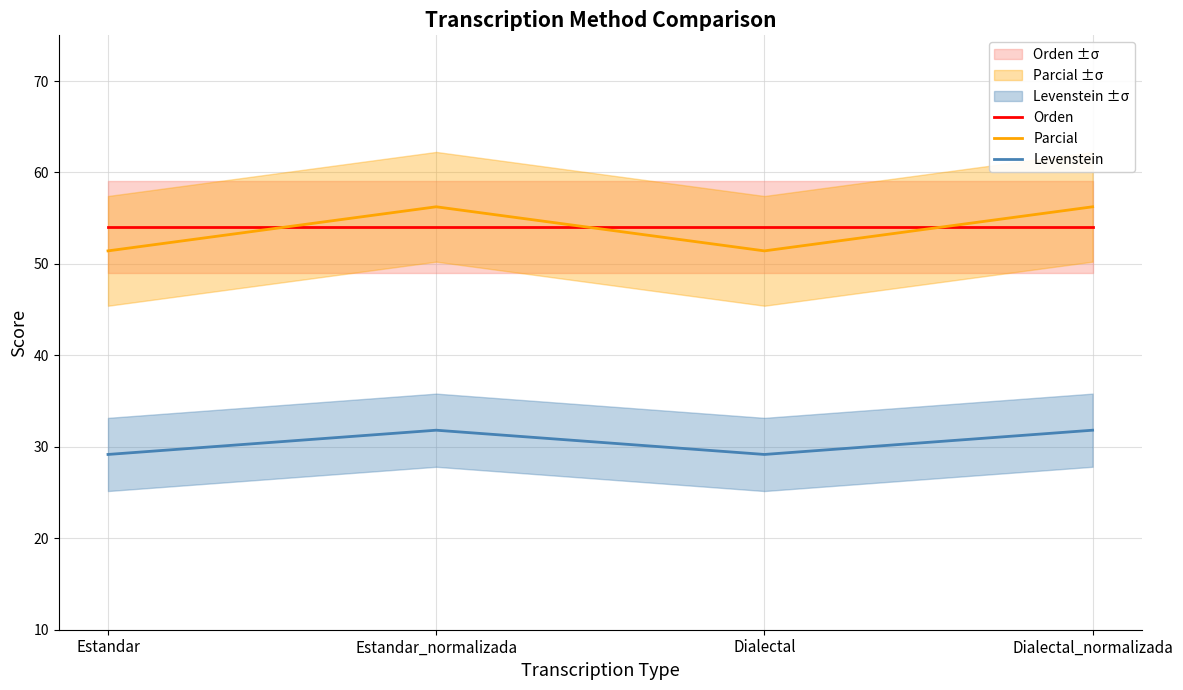

True or false: Orden has a value of 82.8 at Dialectal.

False